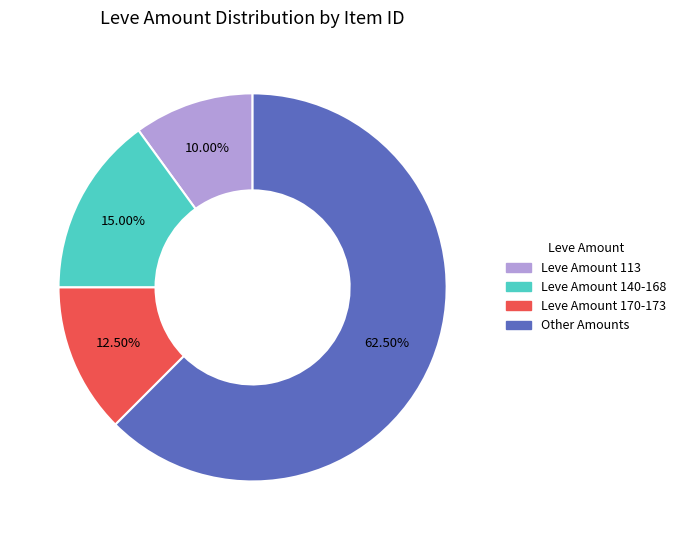

Is there a majority slice in this chart?

Yes